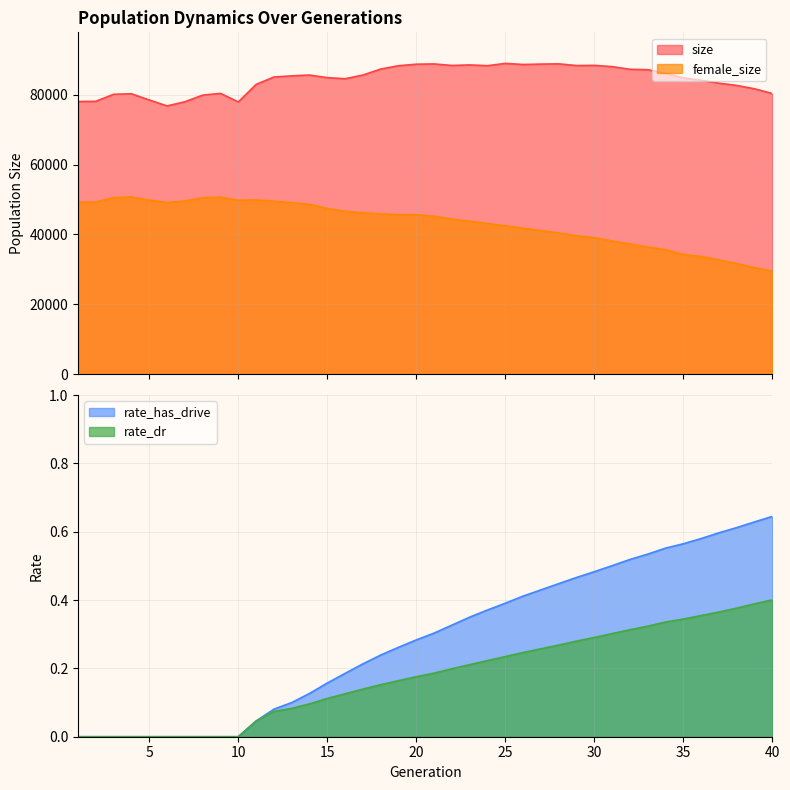

What is the approximate value of rate_dr at 21?

0.2